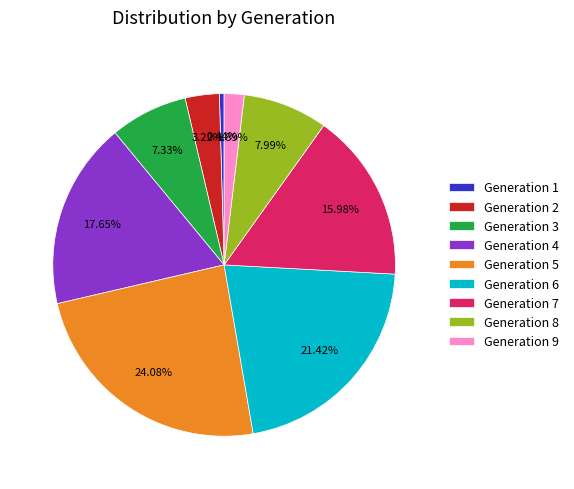

To the nearest percent, what percentage of the pie is Generation 4?

18%